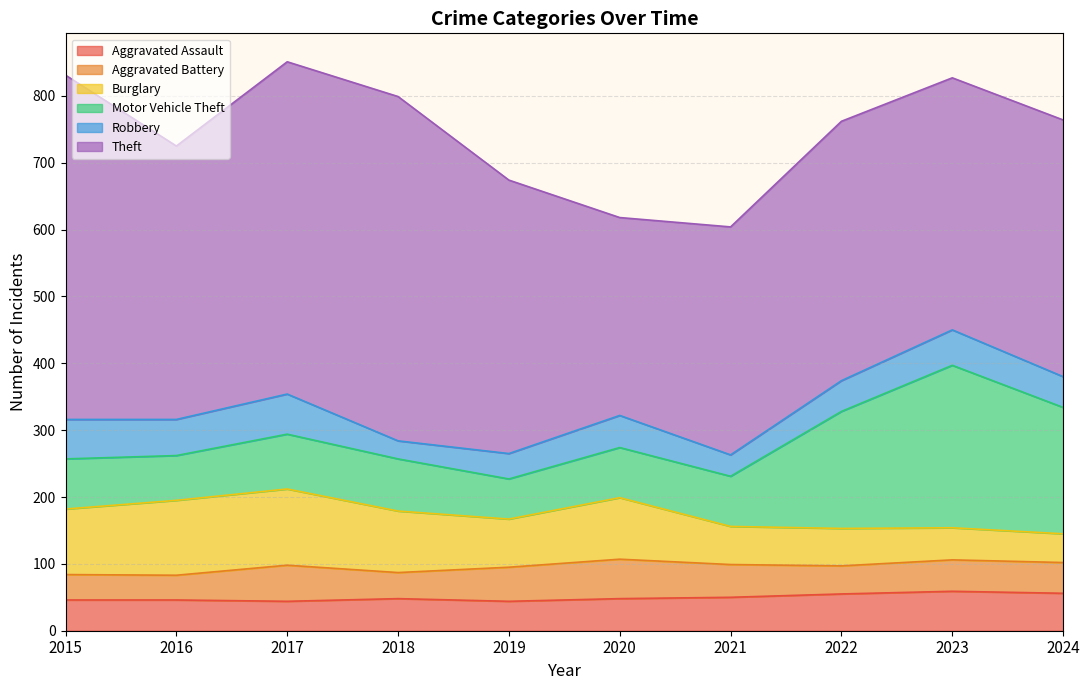

At which label does Aggravated Battery reach its peak?

2020